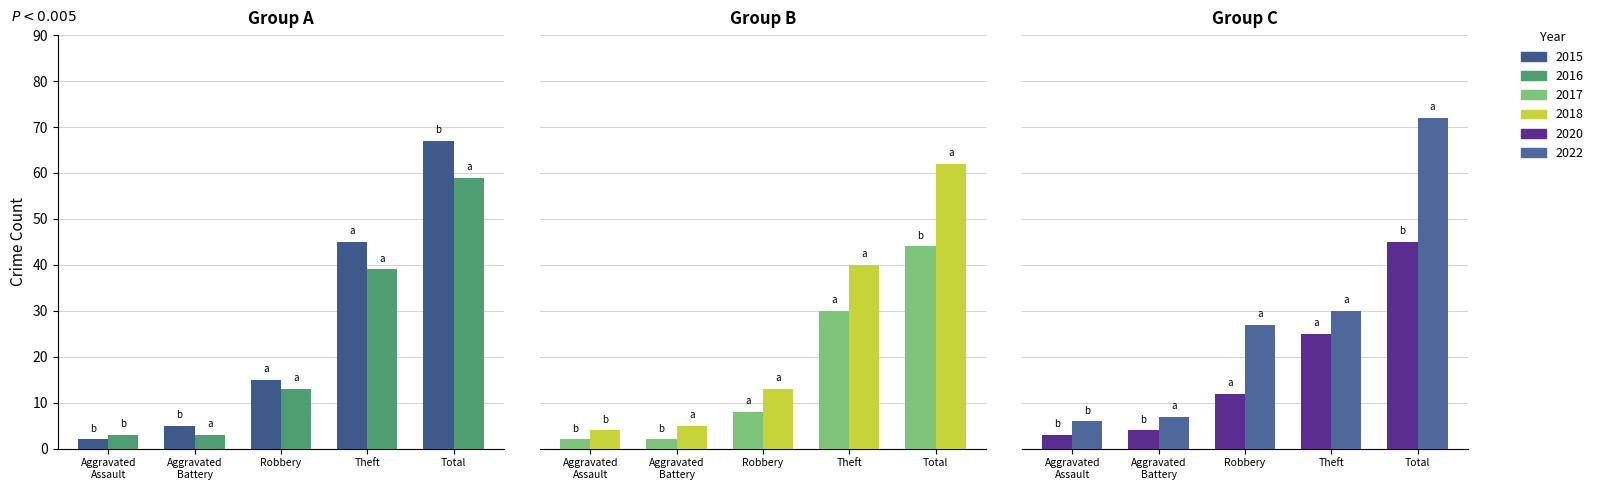

Is it true that 2017 equals 48 at Theft?

False